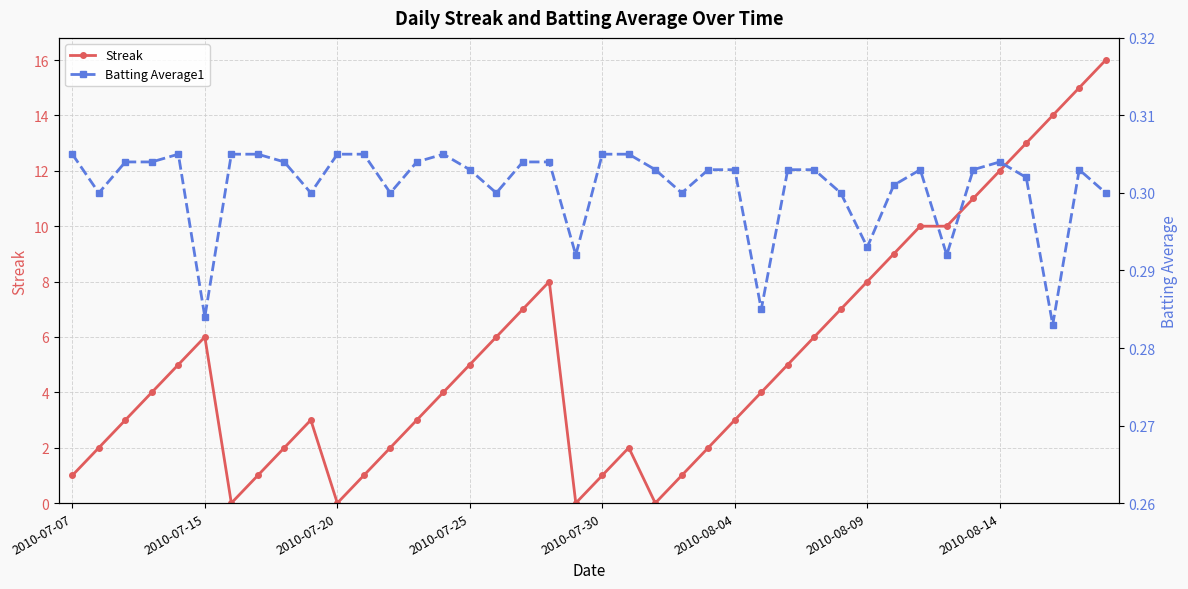

What is the lowest value of the Batting Average1 series?

0.3